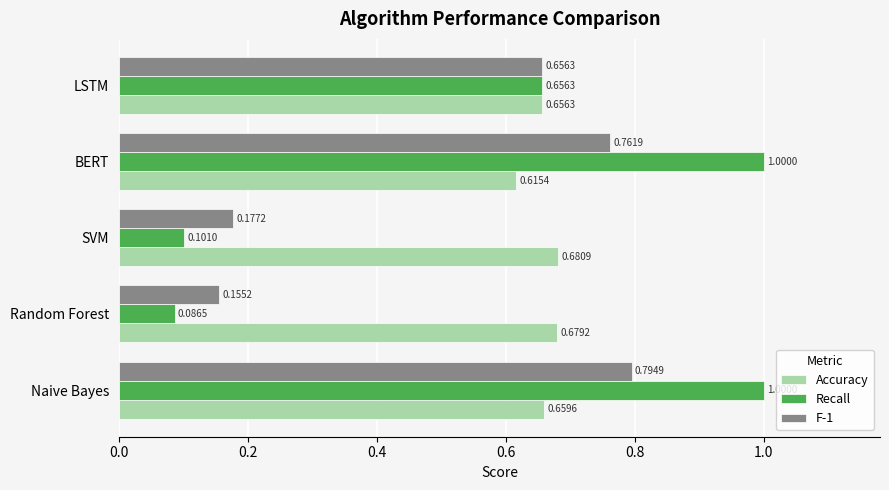

Where is F-1 nearest to the value 0?

Random Forest